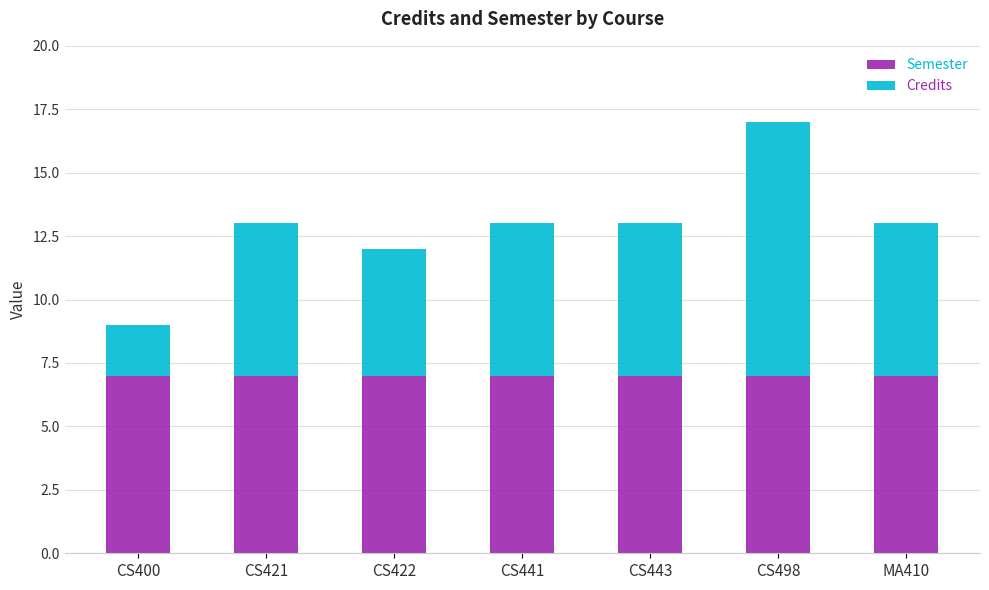

Does the chart contain stacked bars?

Yes